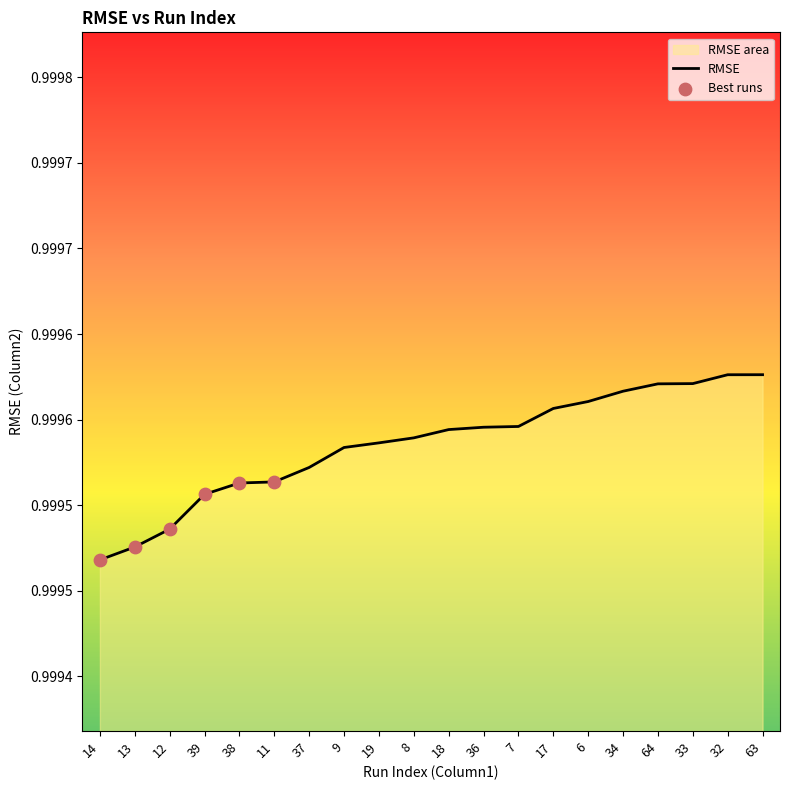

Between 11 and 32, which is larger?

32